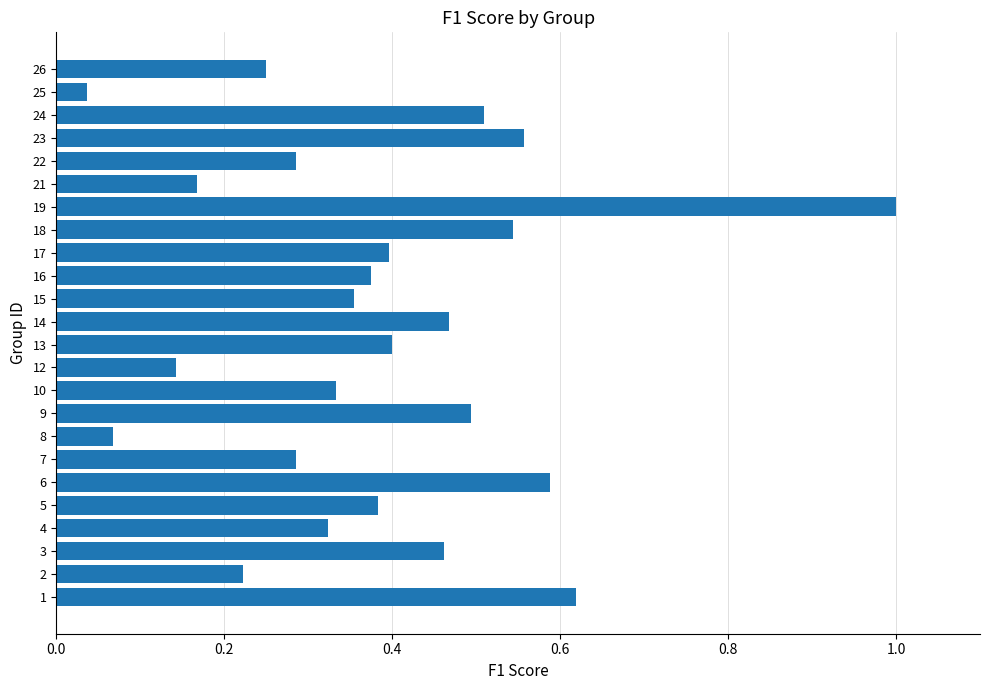

The value at 17 is 0.6. True or false?

False